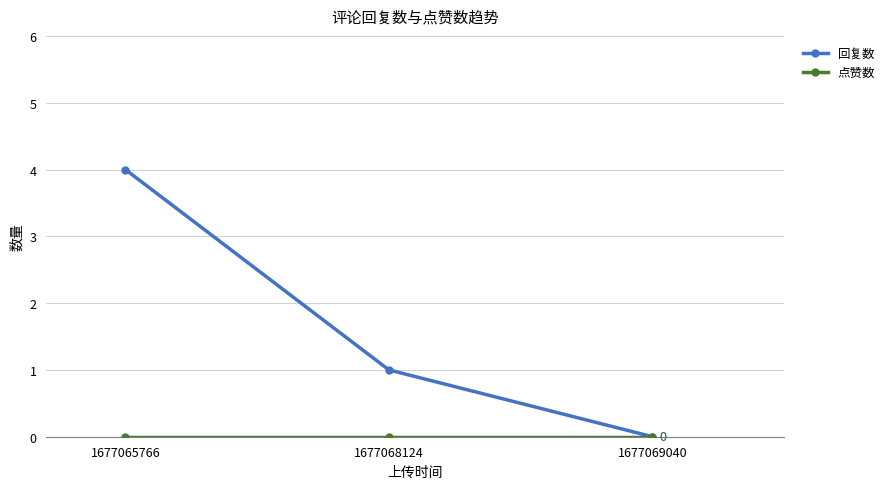

What is the value of the 回复数 point at the 2nd from the left?

1